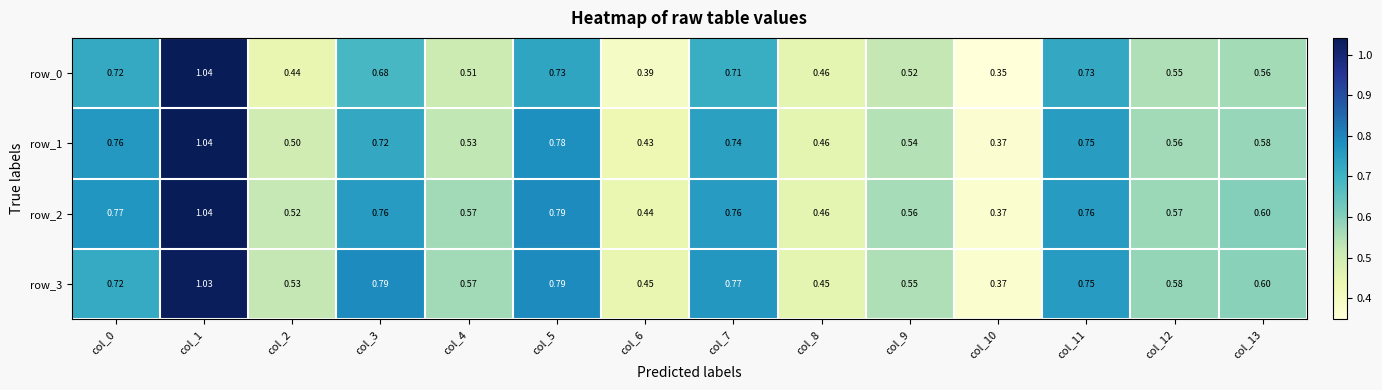

Rank the series by their maximum value, from highest to lowest.

row_2, row_0, row_1, row_3